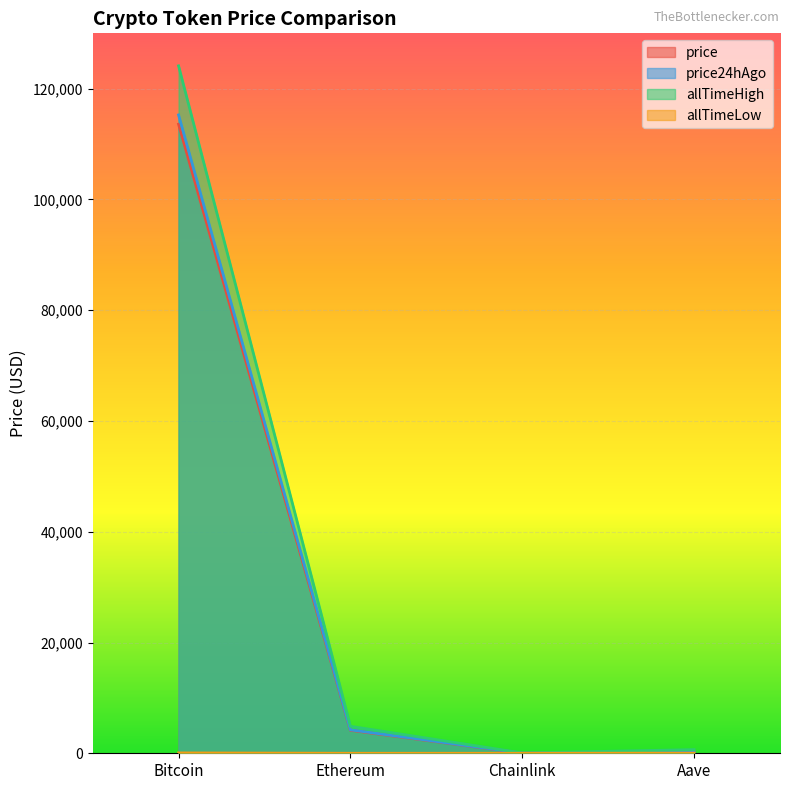

In allTimeHigh, how many points are lower than both neighbors (excluding endpoints)?

1